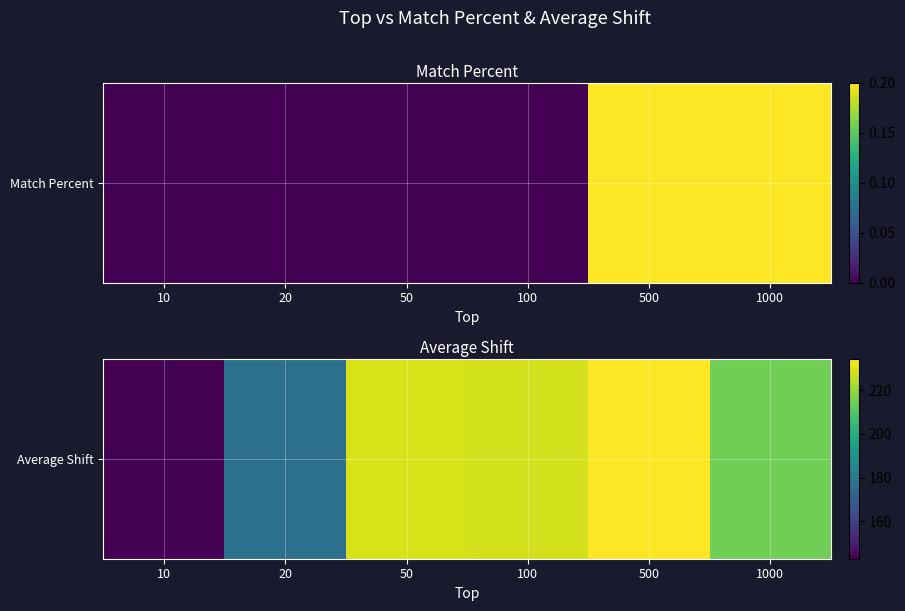

Rank the categories by value from highest to lowest.

500, 50, 100, 1000, 20, 10